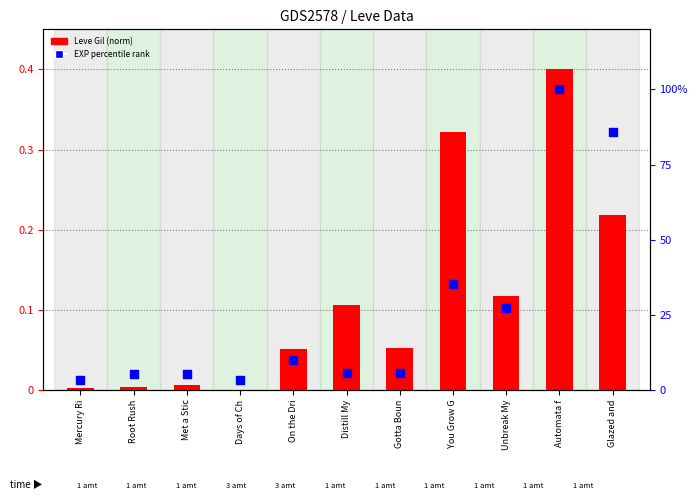

What are all the series names shown in the legend?

Leve Gil (normalized), EXP percentile rank